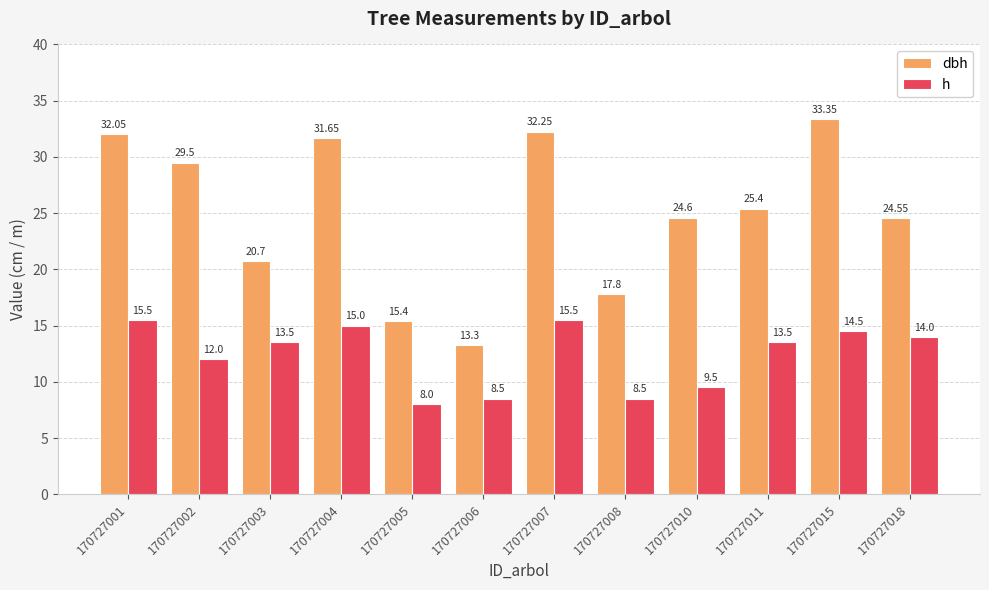

Does the chart contain stacked bars?

No